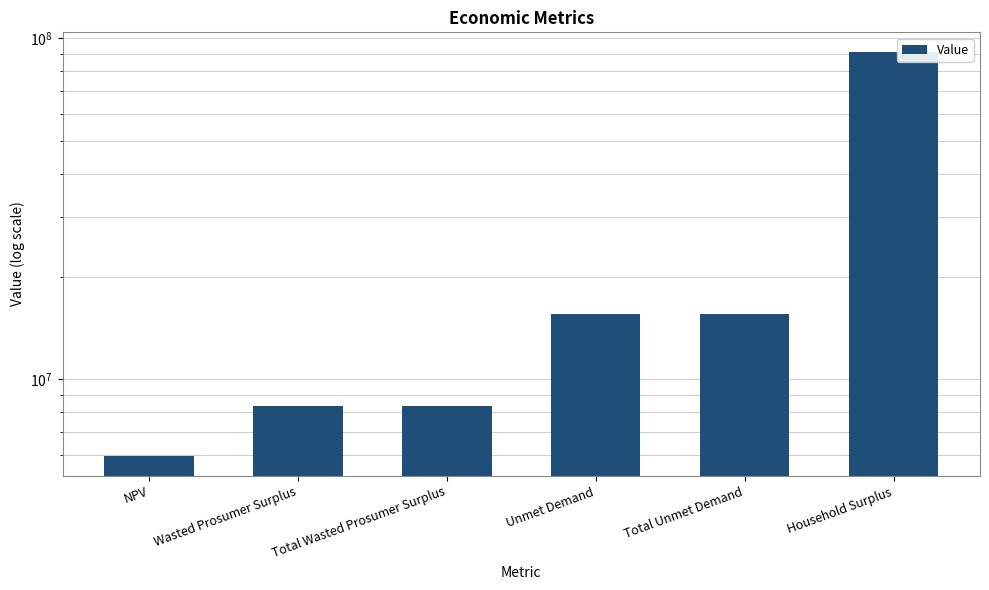

What is the minimum value shown in the chart?

5971843.7